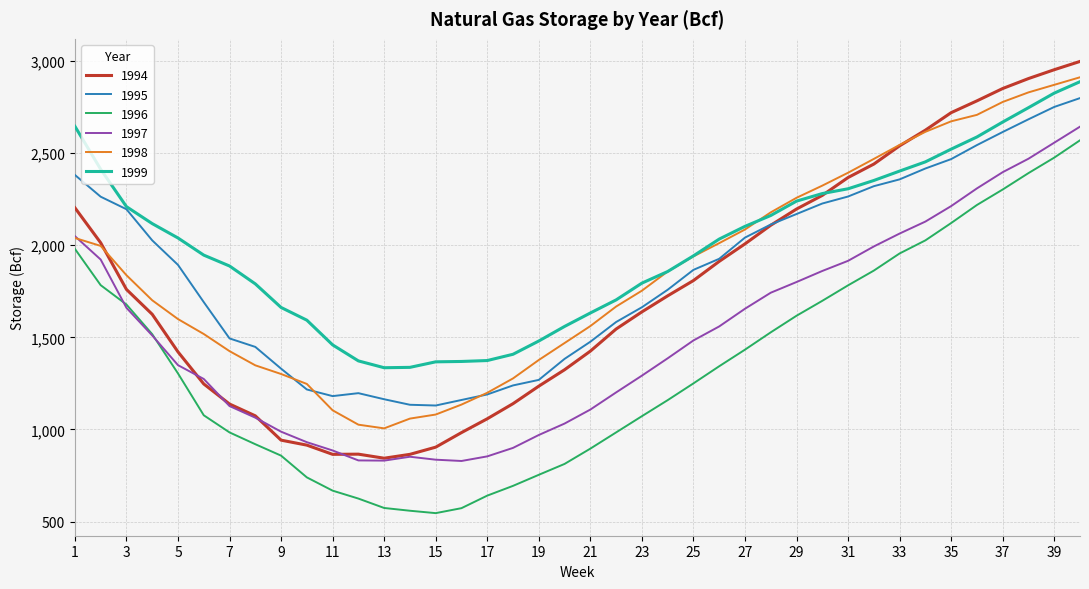

True or false: 1999 and 1998 cross at least once.

True